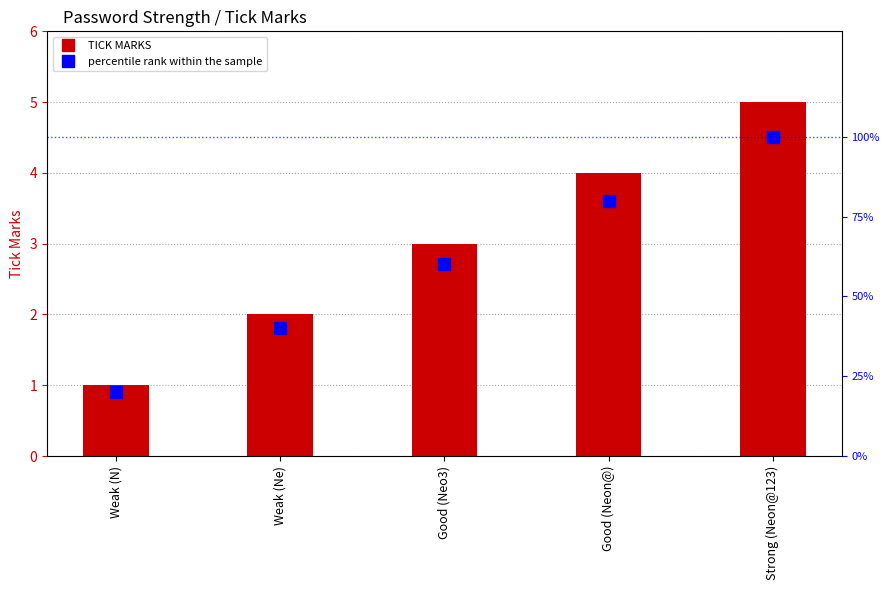

The TICK MARKS series shows 7 at Strong (Neon@123). True or false?

False